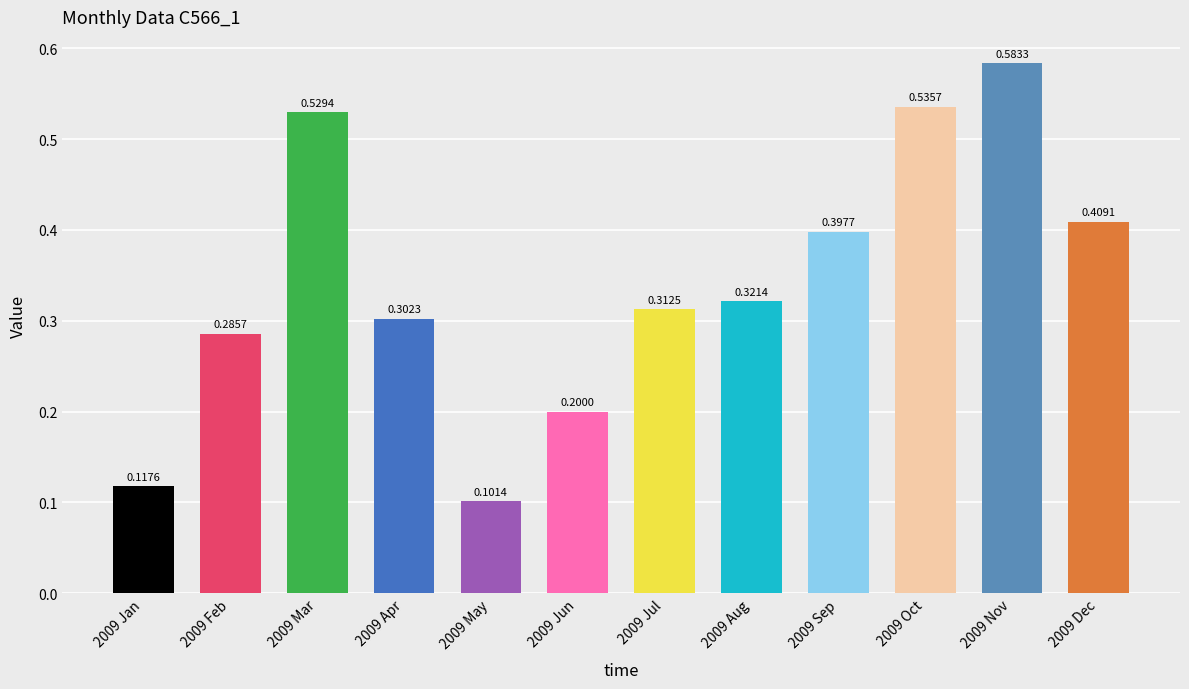

Rank the categories by value from lowest to highest.

2009 May, 2009 Jan, 2009 Jun, 2009 Feb, 2009 Apr, 2009 Jul, 2009 Aug, 2009 Sep, 2009 Dec, 2009 Mar, 2009 Oct, 2009 Nov